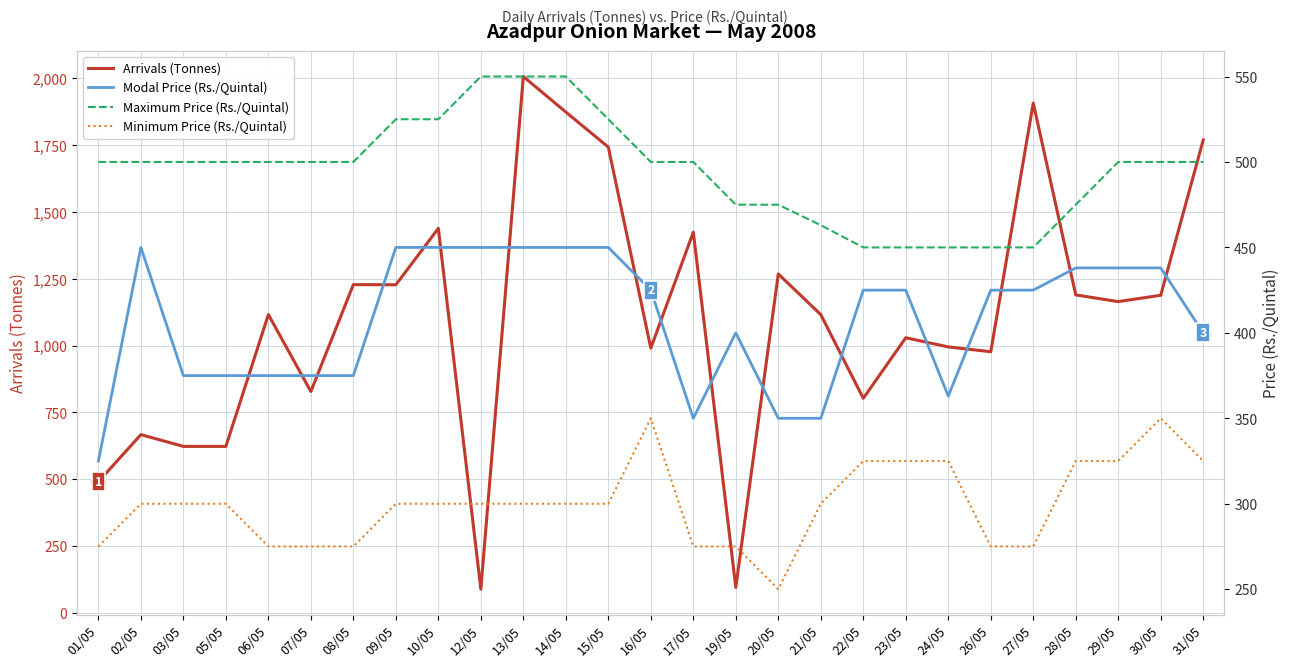

What is the highest value of the Arrivals (Tonnes) series?

2006.1